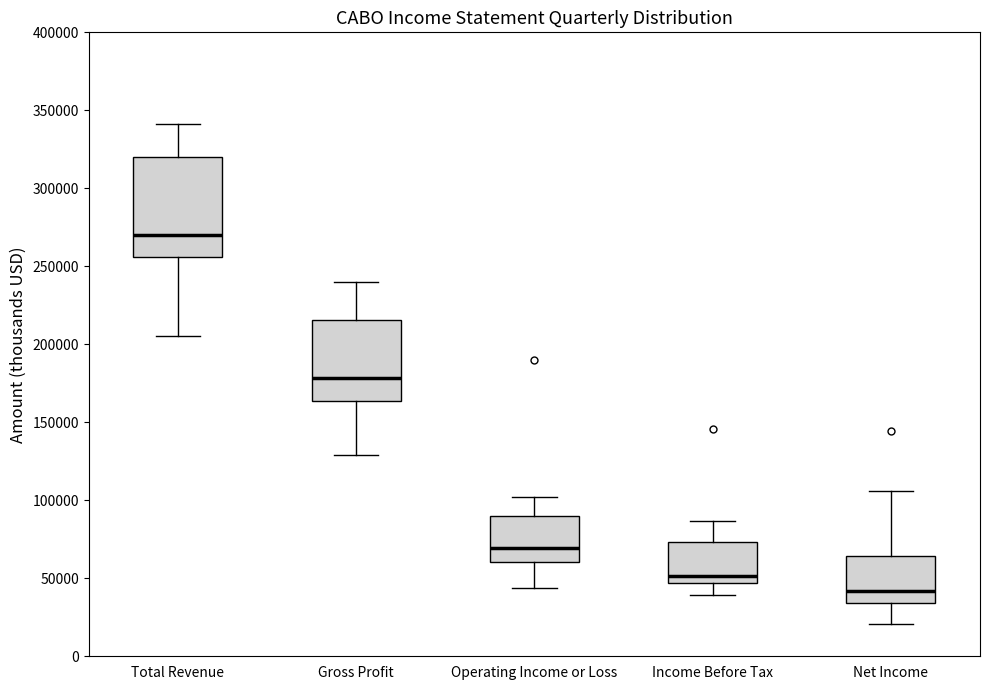

Reading left to right, read every box against the y-axis: the position of its median line, the range the box covers, and the ends of its whiskers. The values are not printed on the chart, so give them approximately, as read against the axis.

Total Revenue: median 270000, box 255000 to 320000, whiskers 205000 to 340000
Gross Profit: median 180000, box 165000 to 215000, whiskers 130000 to 240000
Operating Income or Loss: median 70000, box 60000 to 90000, whiskers 45000 to 100000
Income Before Tax: median 50000, box 45000 to 75000, whiskers 40000 to 85000
Net Income: median 40000, box 35000 to 65000, whiskers 20000 to 105000